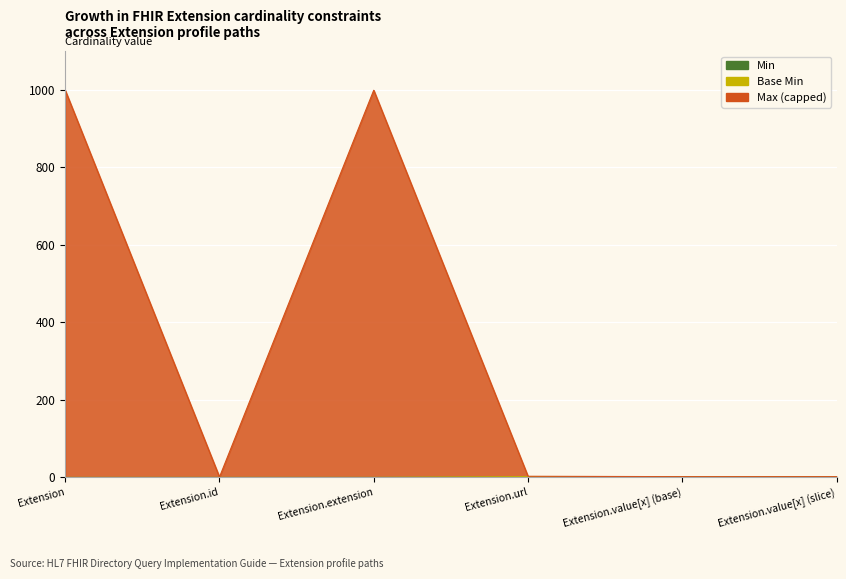

Where does the Max_numeric series first go above 3?

Extension